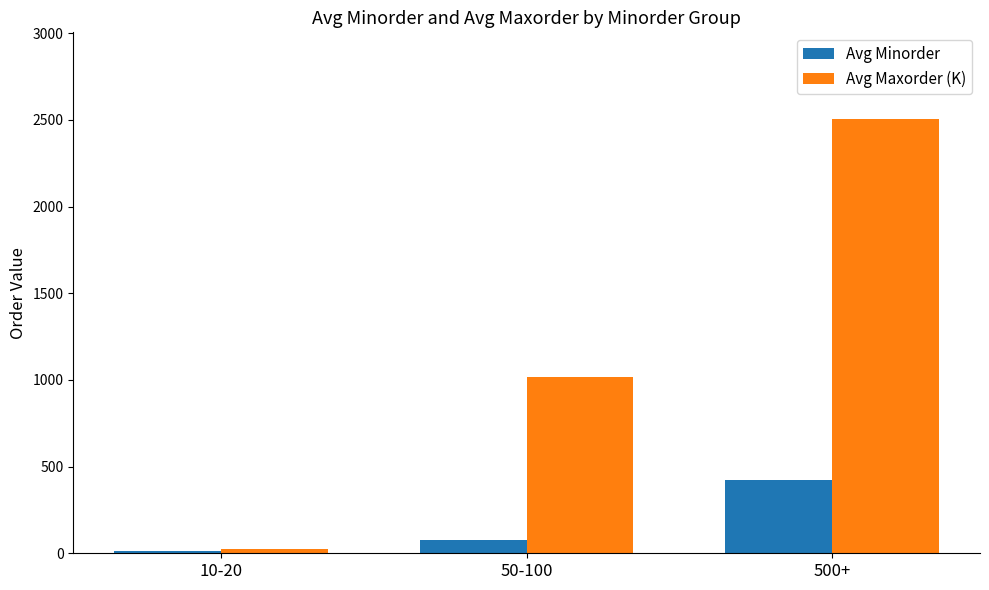

Is the value of Avg Minorder at 50-100 greater than the value of Avg Maxorder (K) at 500+?

No